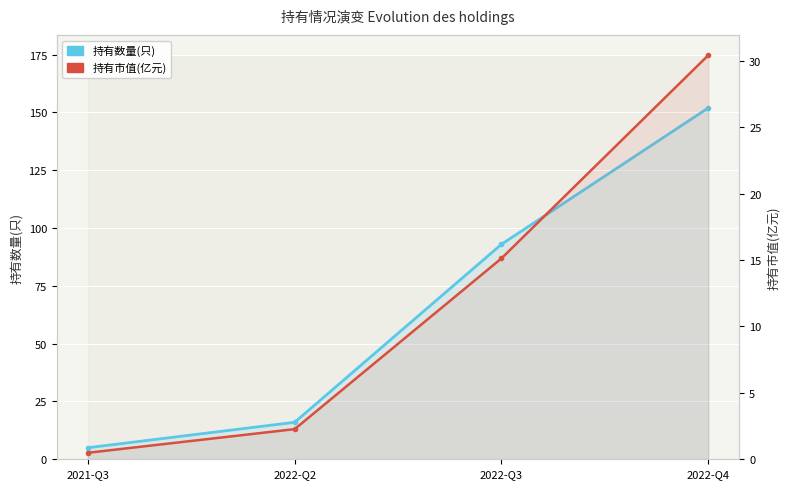

How many series are shown in this chart?

2